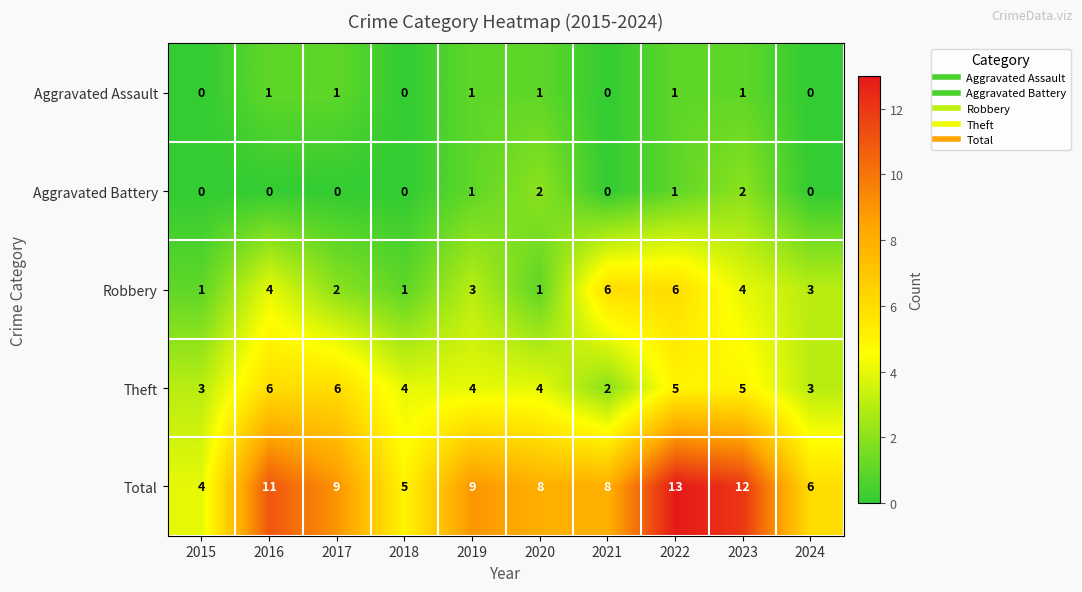

What is the maximum value shown in the chart?

13